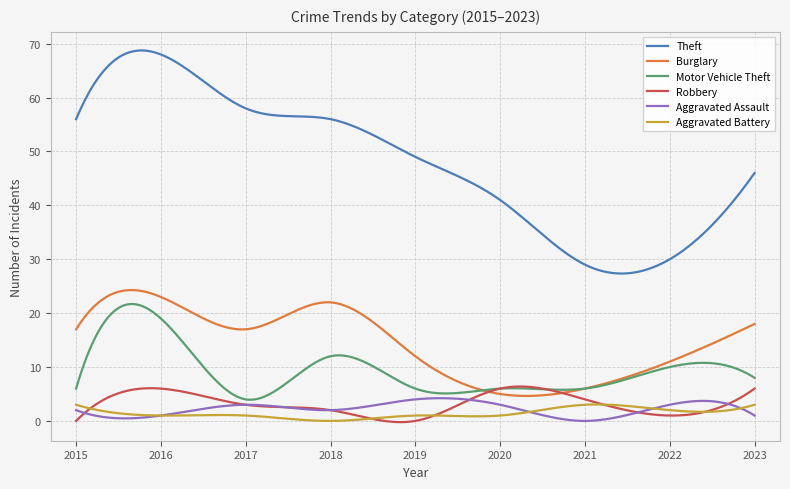

True or false: Aggravated Battery and Burglary cross at least once.

False